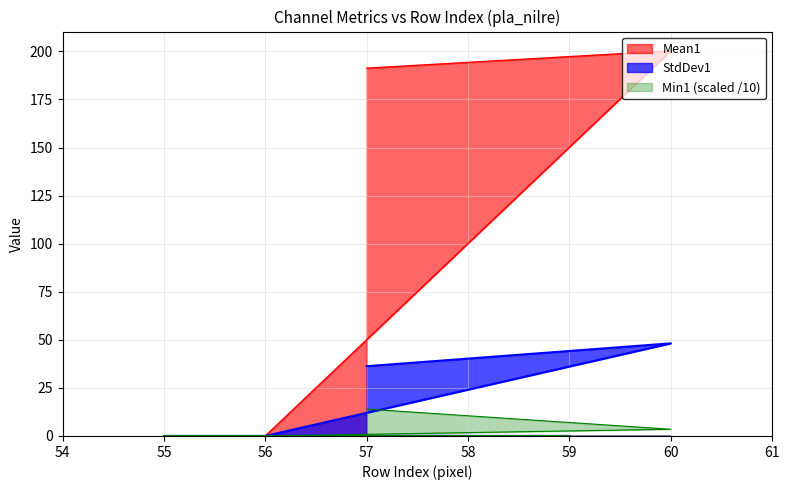

What is the difference between the second highest and second lowest values in the StdDev1 series?

36.3